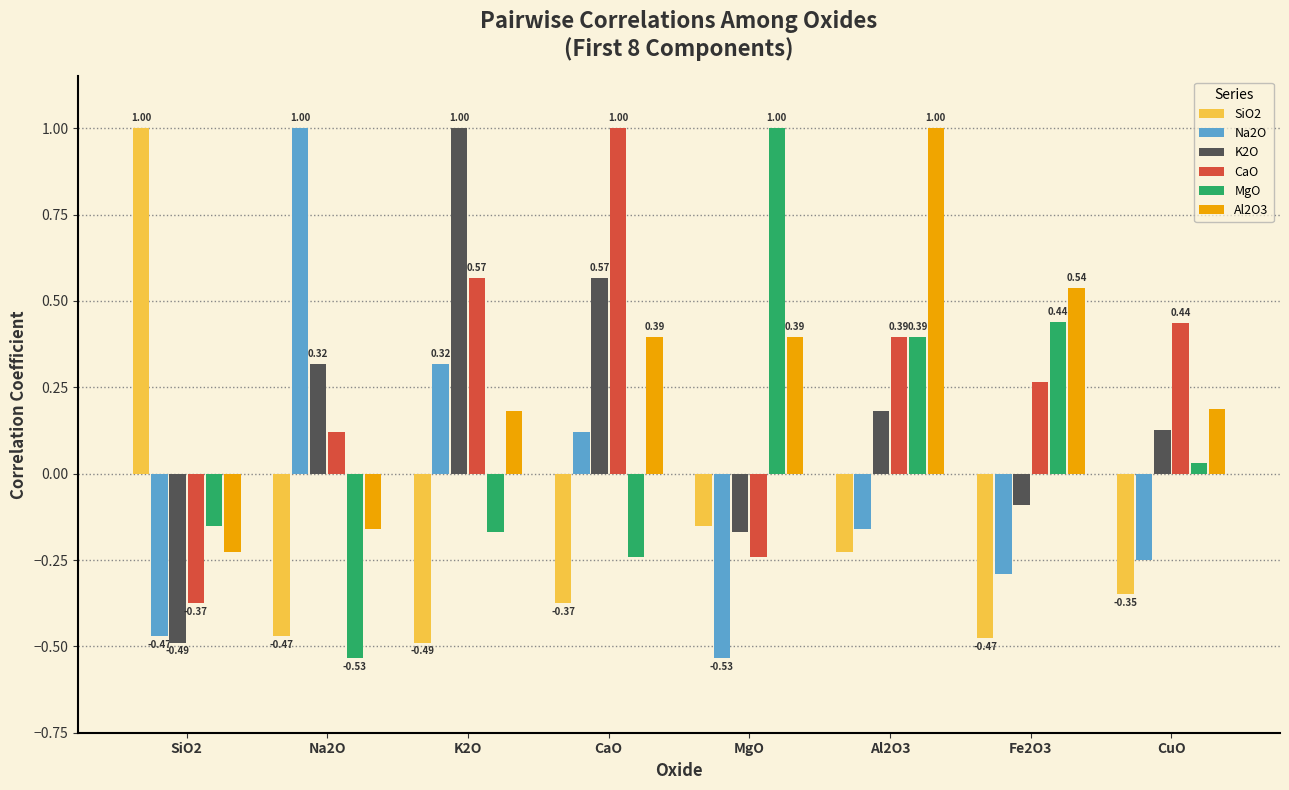

How many data points in Al2O3 are above 0?

6